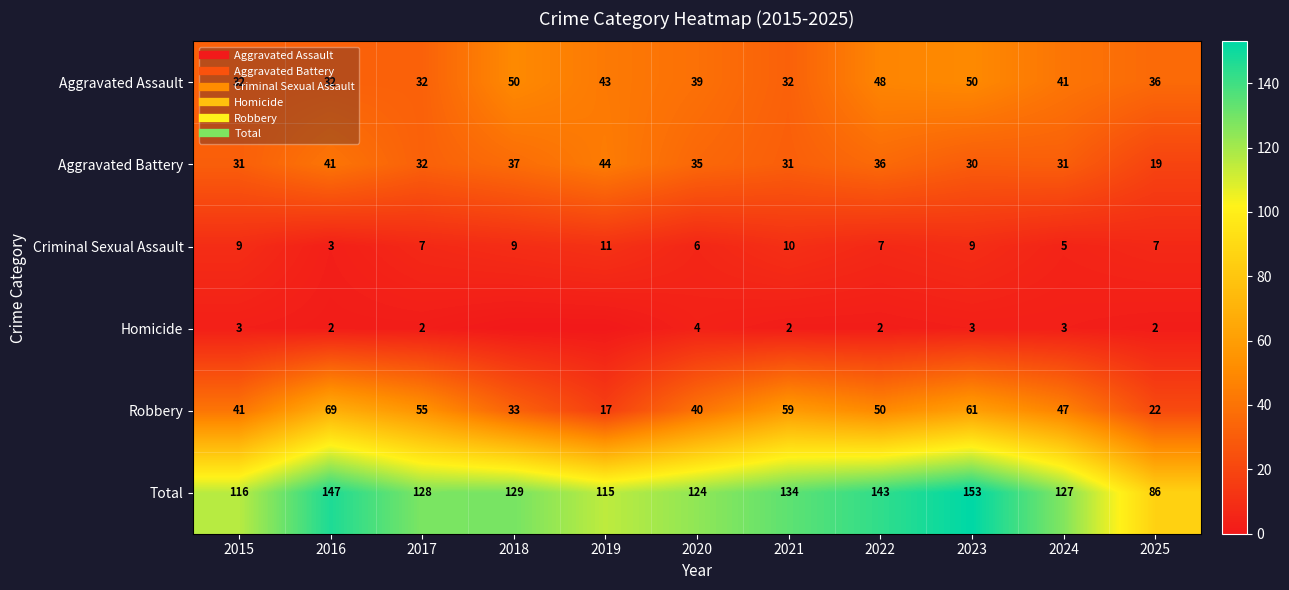

What is the difference between the highest and lowest values at 2020?

120